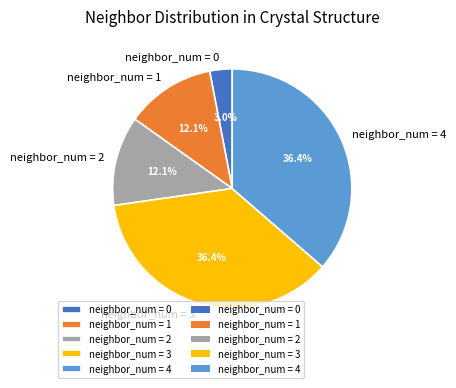

Is there any slice that represents more than half of the pie?

No